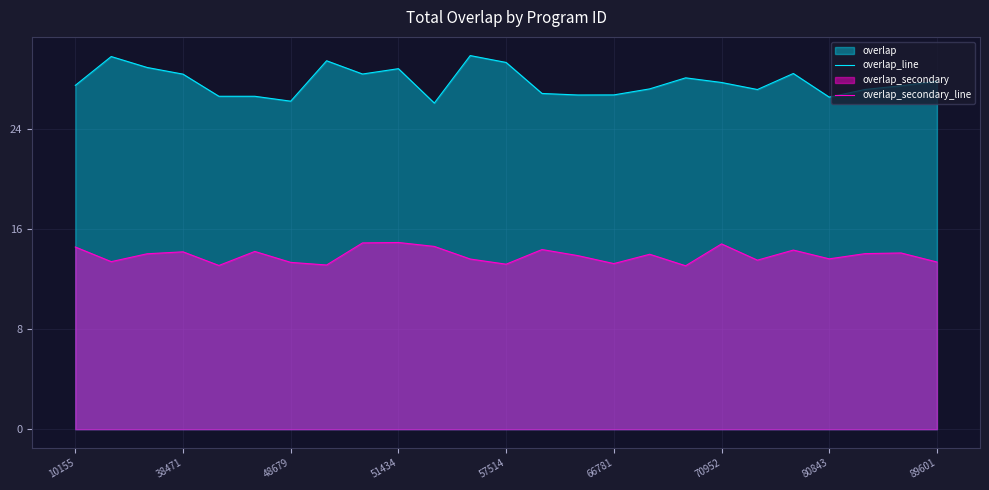

At how many categories does at least one series exceed 19?

25